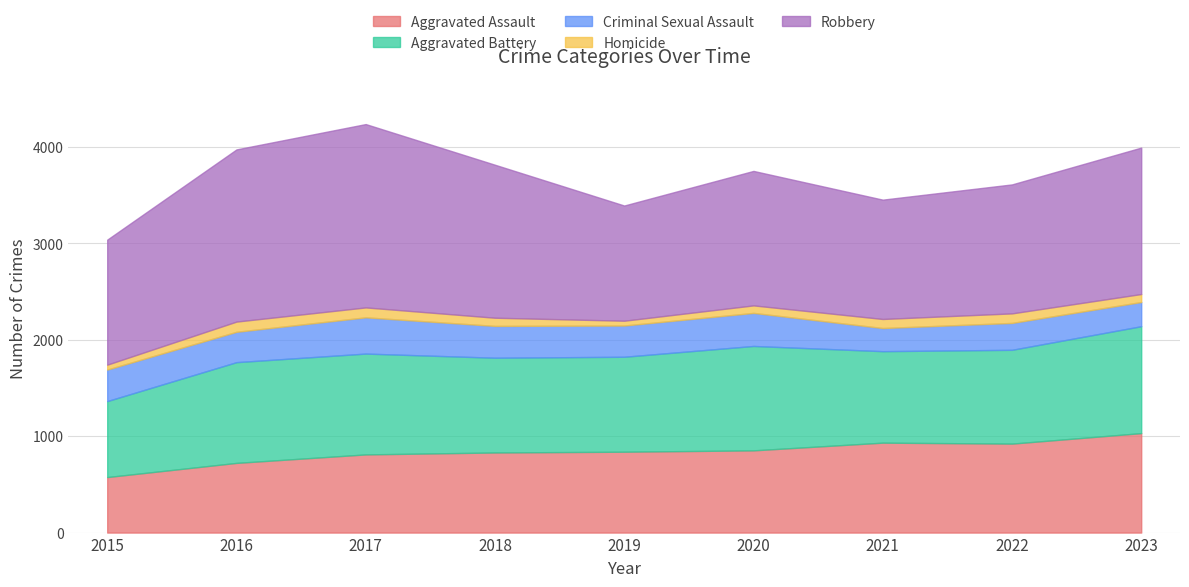

Reading right to left, list all the values displayed in this chart.

Aggravated Assault: 1032	923	933	853	839	831	811	723	576
Aggravated Battery: 1109	973	949	1083	985	983	1046	1045	788
Criminal Sexual Assault: 251	279	240	343	324	330	376	315	327
Homicide: 83	99	94	78	50	85	103	106	51
Robbery: 1519	1338	1238	1395	1195	1587	1902	1786	1297